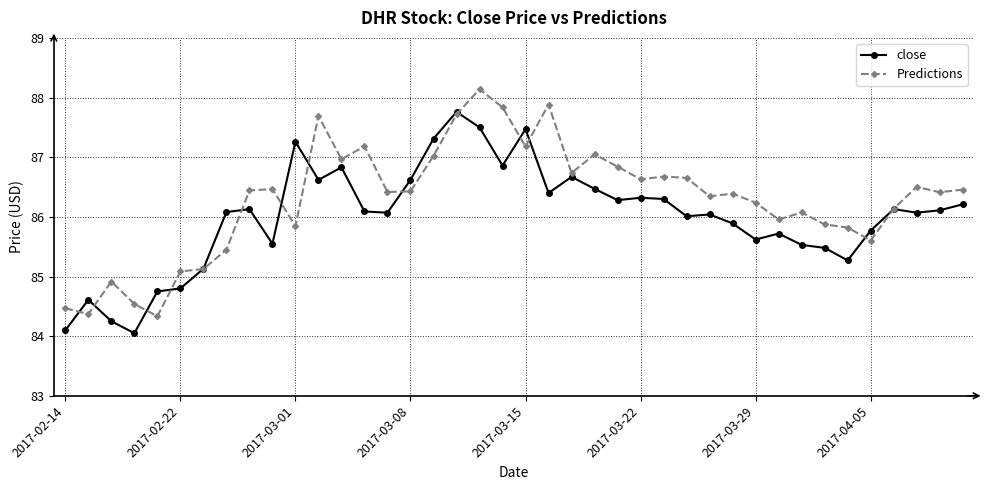

What is the average value of the close series?

86.0